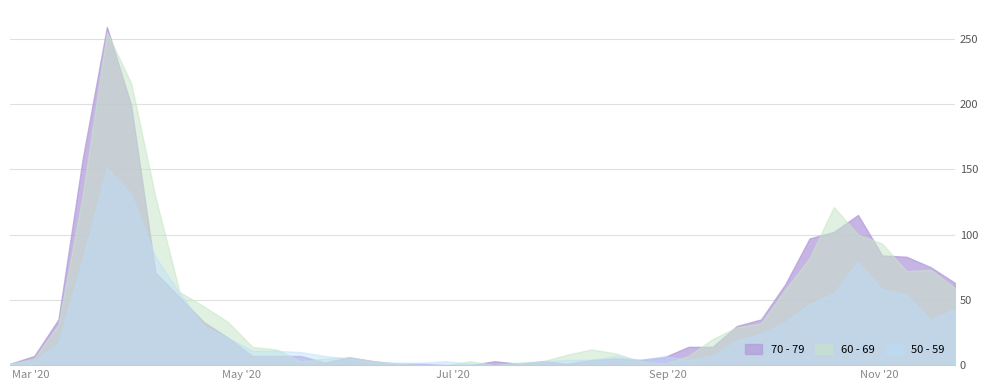

What is the average value of the 50 - 59 series?

28